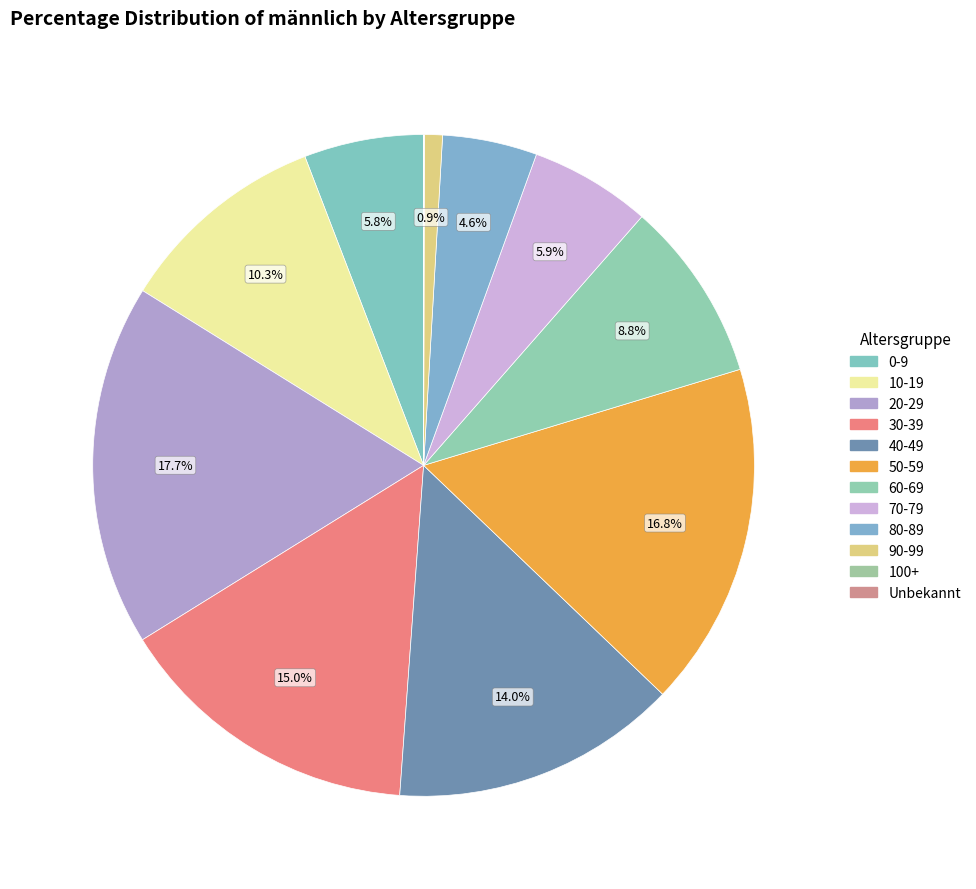

Count the number of slices in the pie.

12